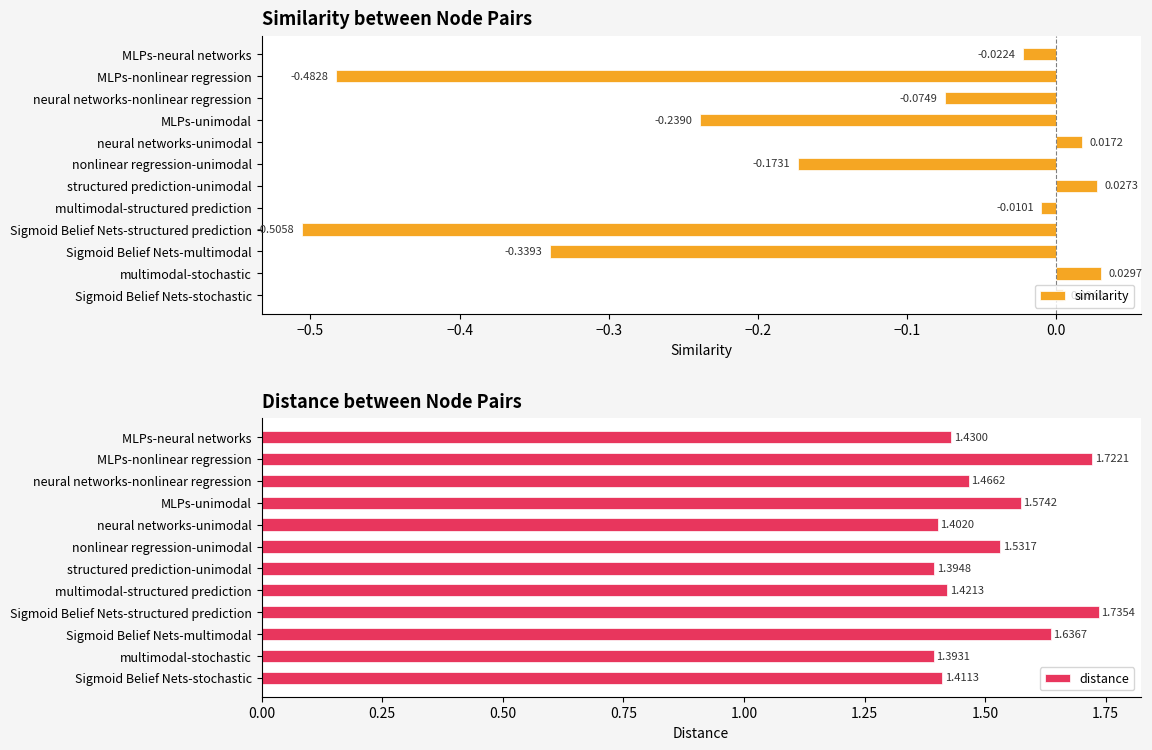

List the labels in order of similarity value, largest first.

multimodal-stochastic, structured prediction-unimodal, neural networks-unimodal, Sigmoid Belief Nets-stochastic, multimodal-structured prediction, MLPs-neural networks, neural networks-nonlinear regression, nonlinear regression-unimodal, MLPs-unimodal, Sigmoid Belief Nets-multimodal, MLPs-nonlinear regression, Sigmoid Belief Nets-structured prediction